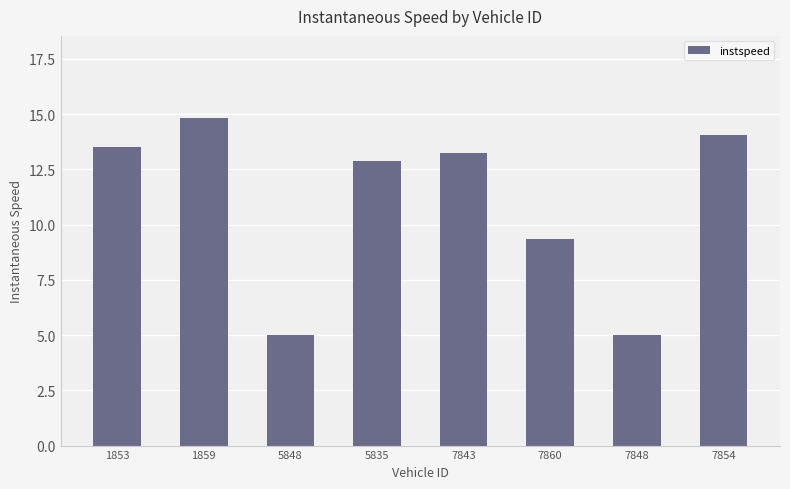

The chart shows a value of 17.0 at 5835. True or false?

False